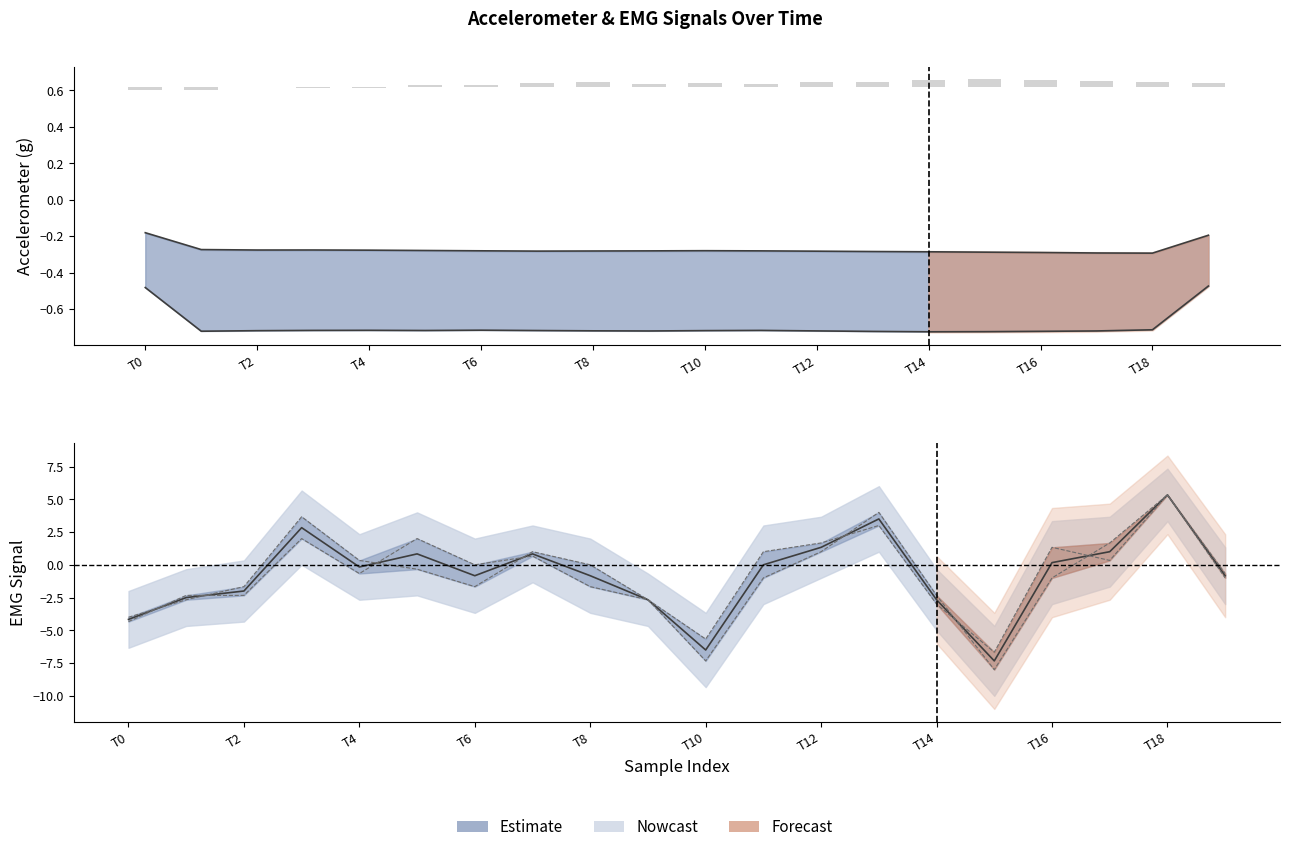

Are the bars horizontal?

No